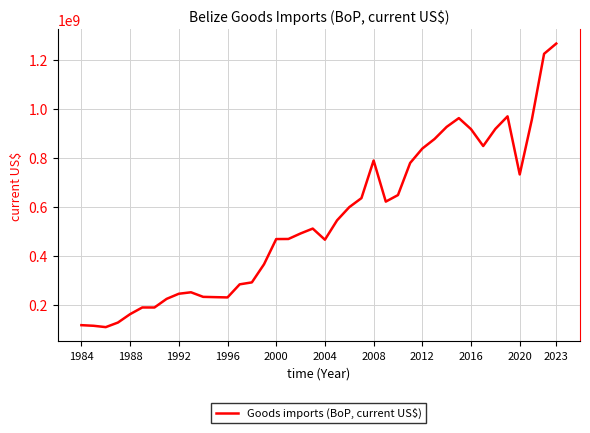

What is the minimum value shown in the chart?

108300000.0